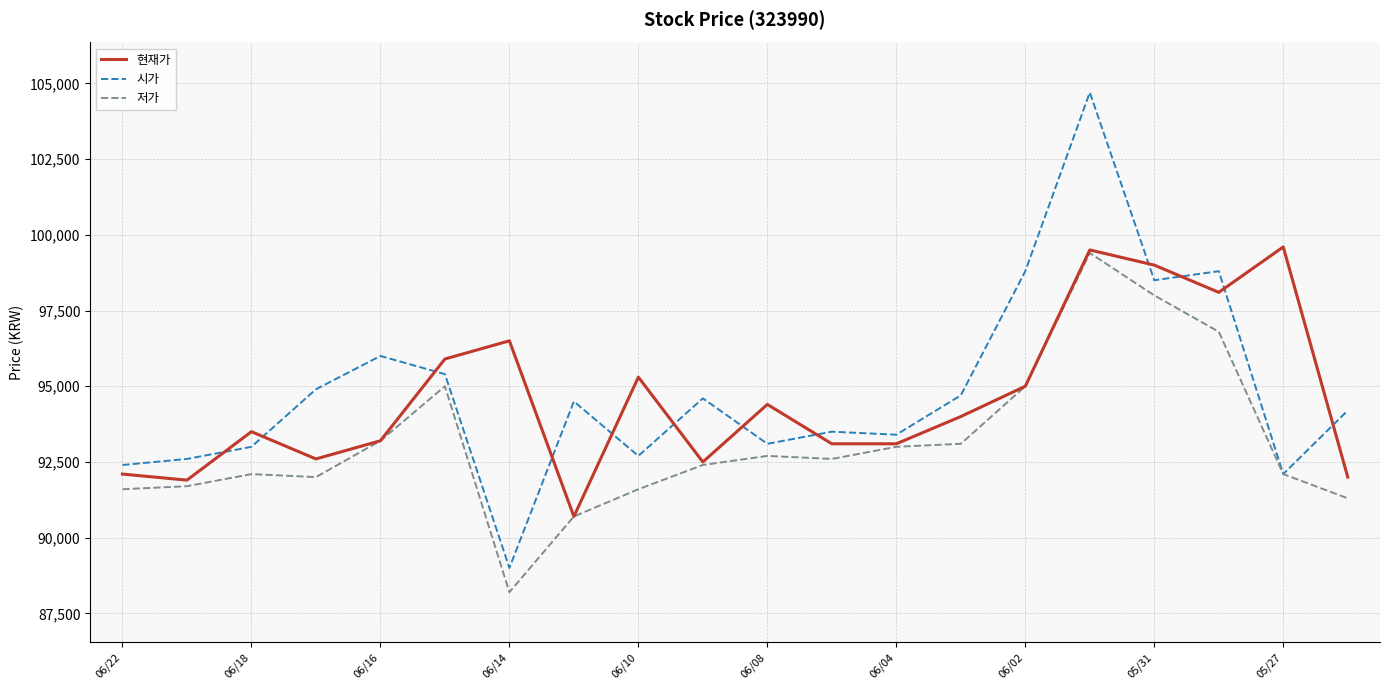

What is the greatest value displayed?

104700